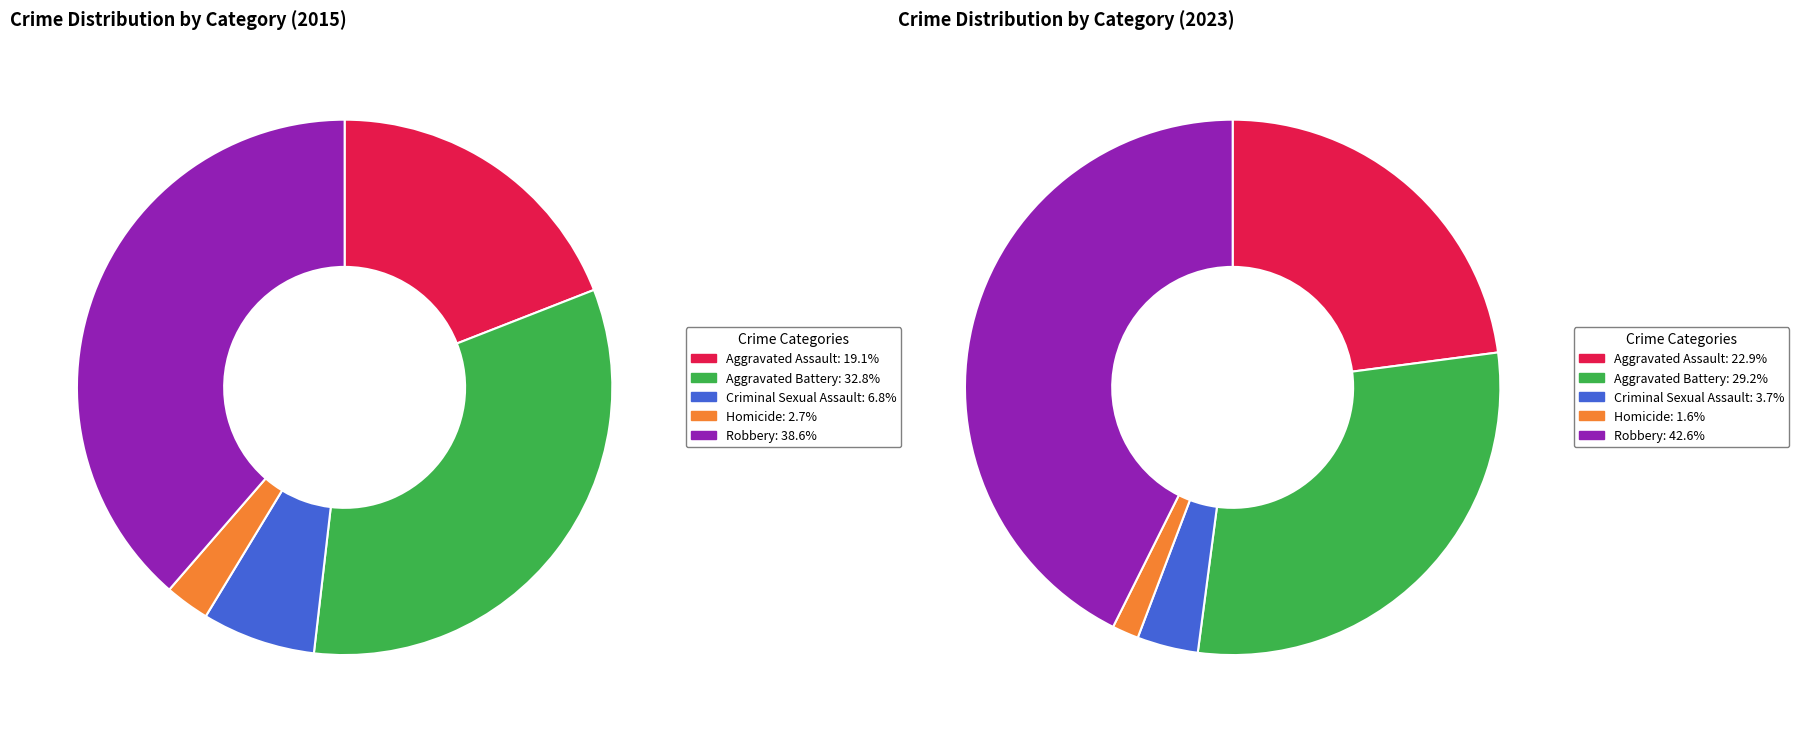

Is it true that 3 is 17% of the pie?

False